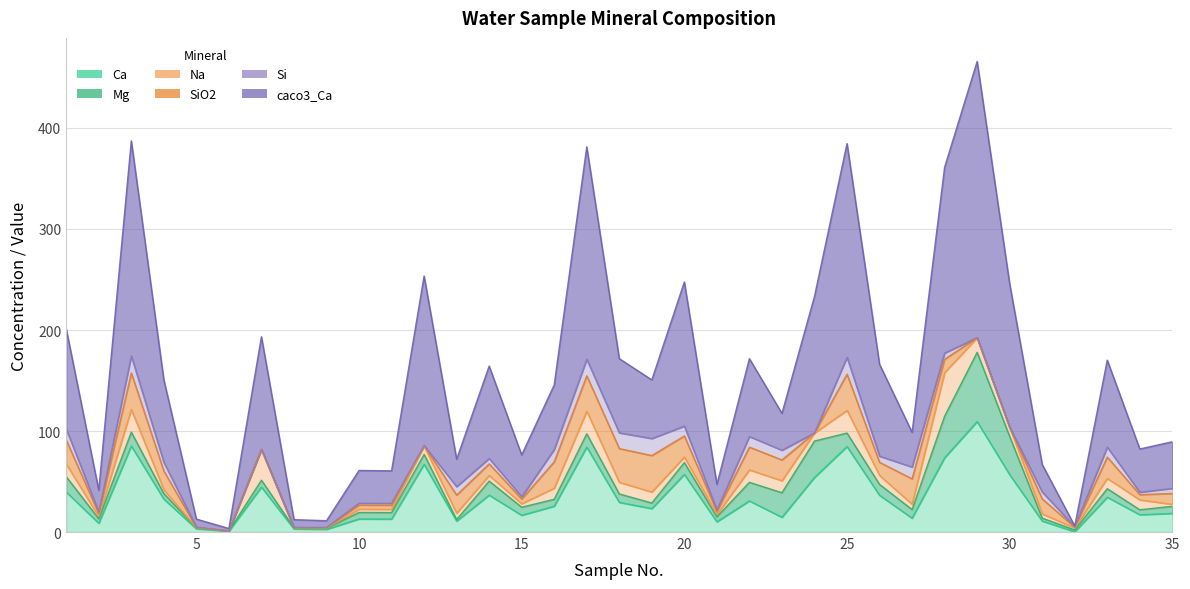

How many series are shown in this chart?

6